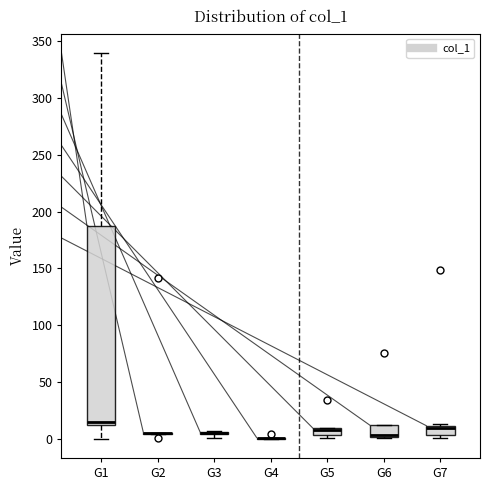

Which box is the tallest, from its lower edge to its upper edge?

G1